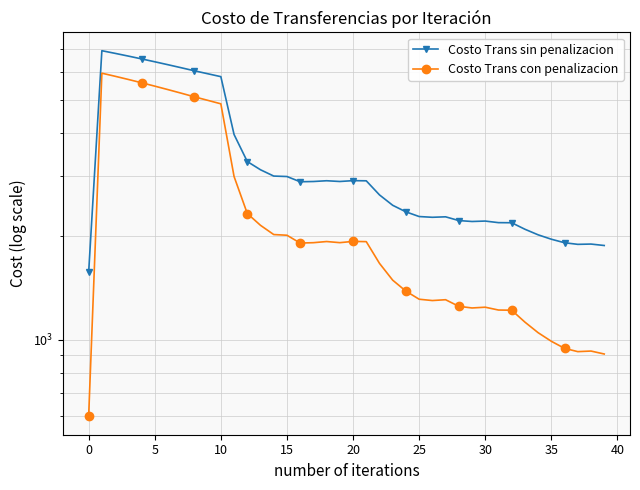

How many interior local peaks does the Costo Trans con penalizacion series have?

6